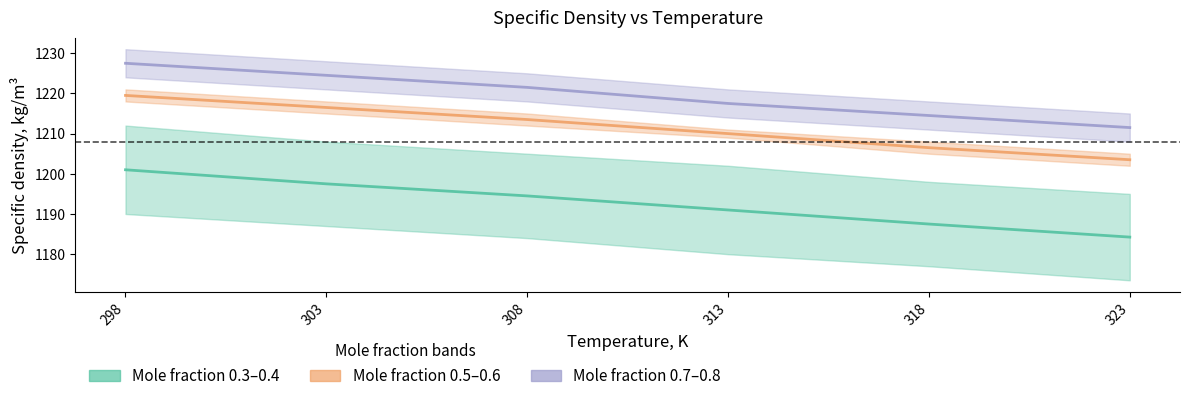

Where is Mole fraction 0.3–0.4 (mid) nearest to the value 1192?

313